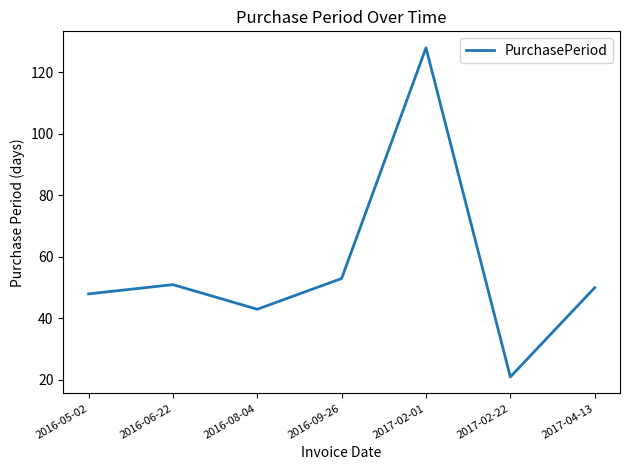

Rank the categories by value from highest to lowest.

2017-02-01, 2016-09-26, 2016-06-22, 2017-04-13, 2016-05-02, 2016-08-04, 2017-02-22